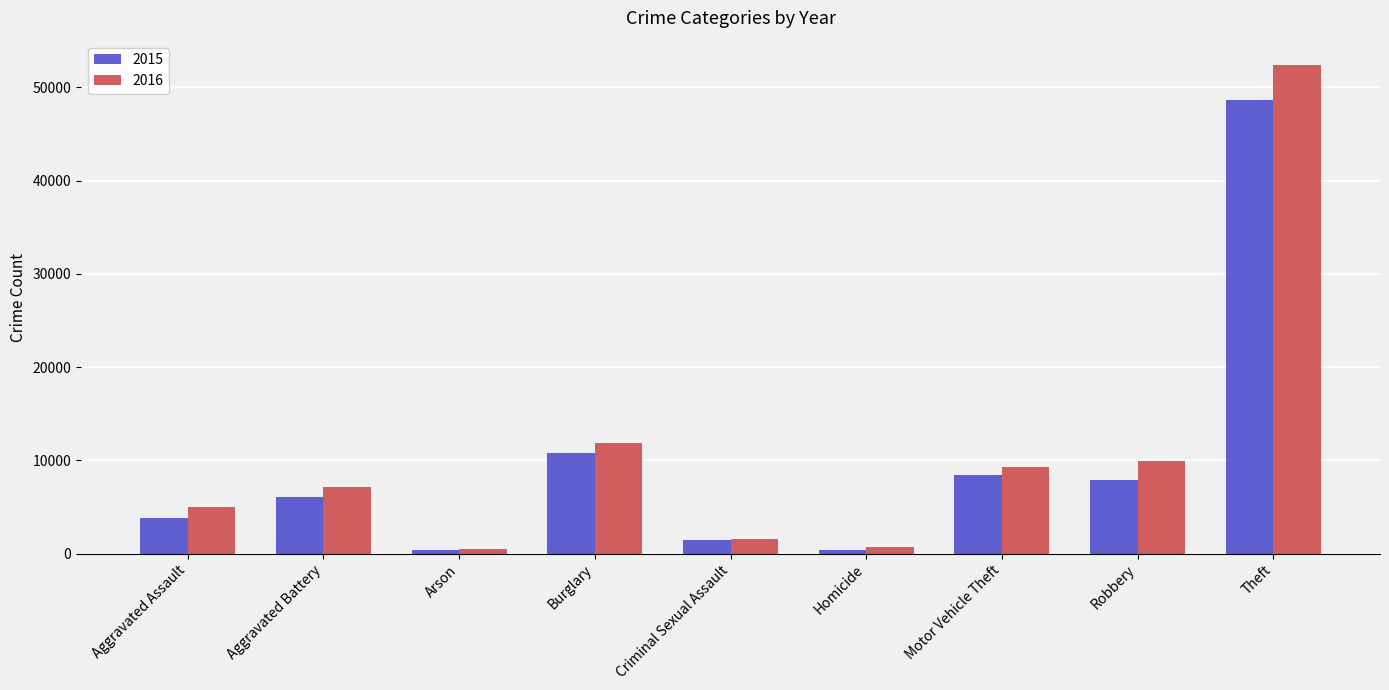

Is the value of 2016 at Criminal Sexual Assault greater than the value of 2015 at Homicide?

Yes